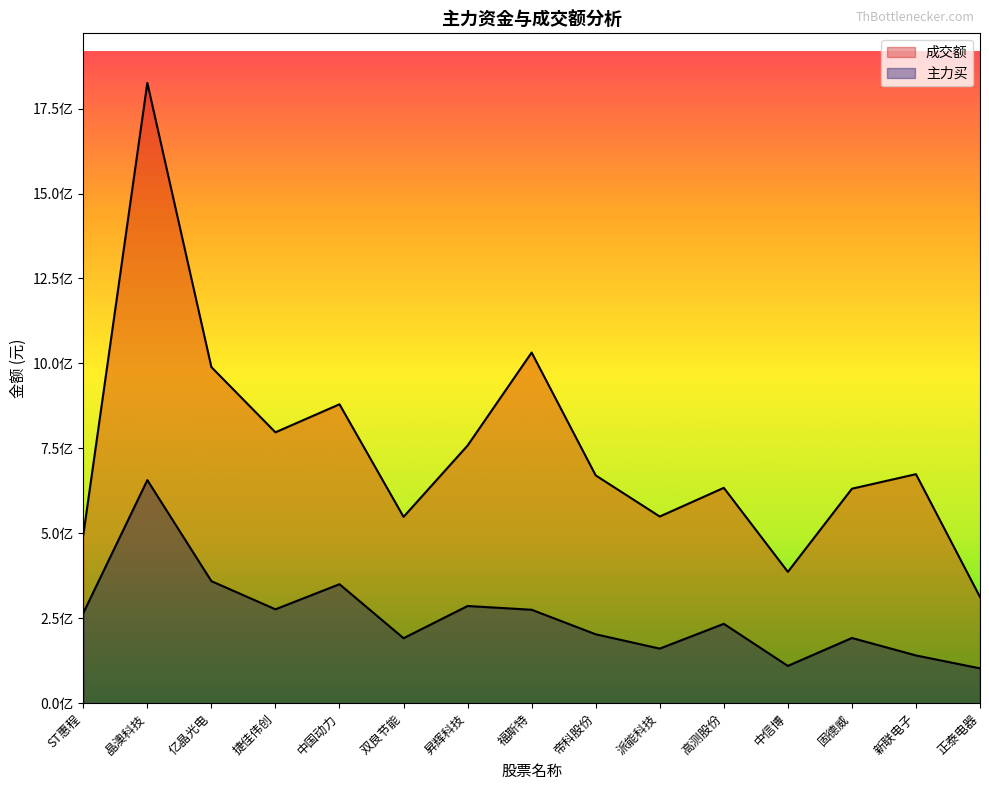

The 主力买 series shows 656516918 at 晶澳科技. True or false?

True